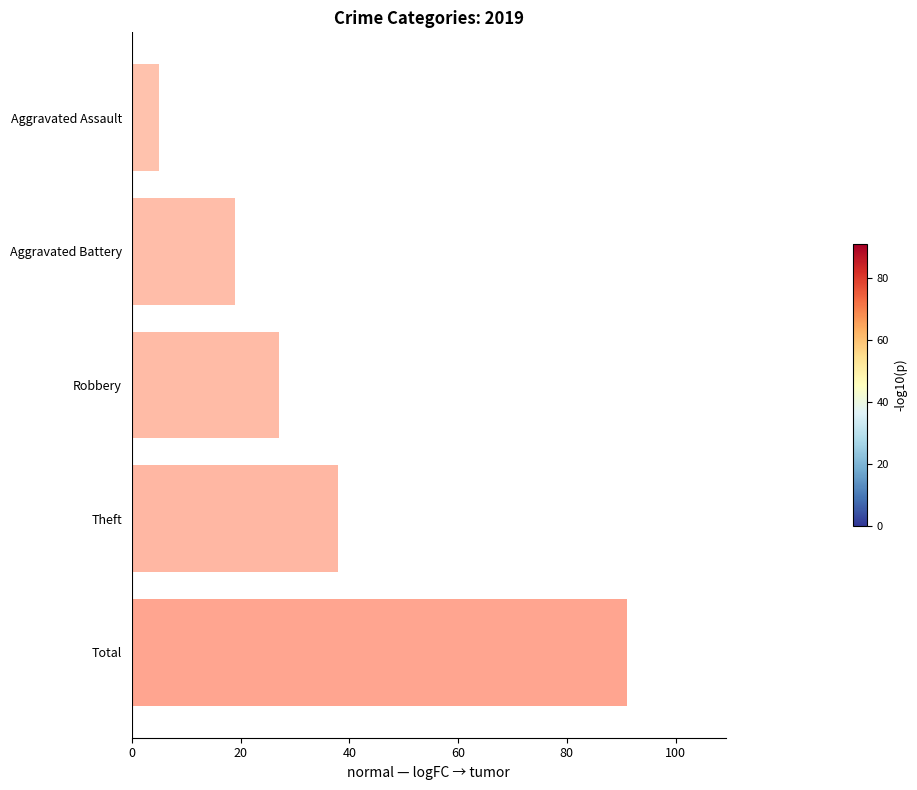

What is the difference between the maximum and minimum values?

86